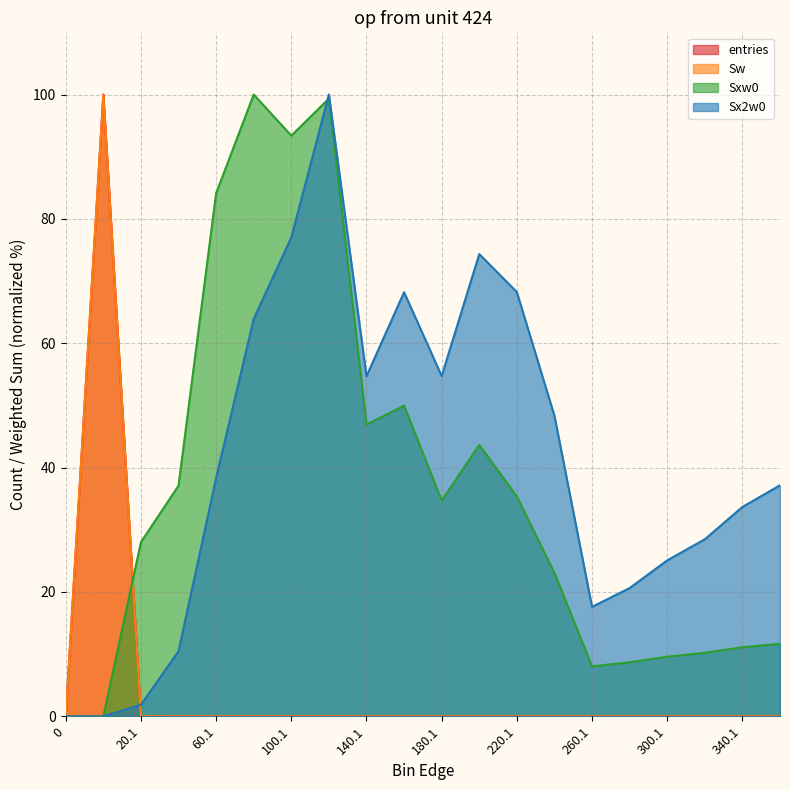

Between 260.1 and 340.1, which series saw the biggest shift?

Sx2w0